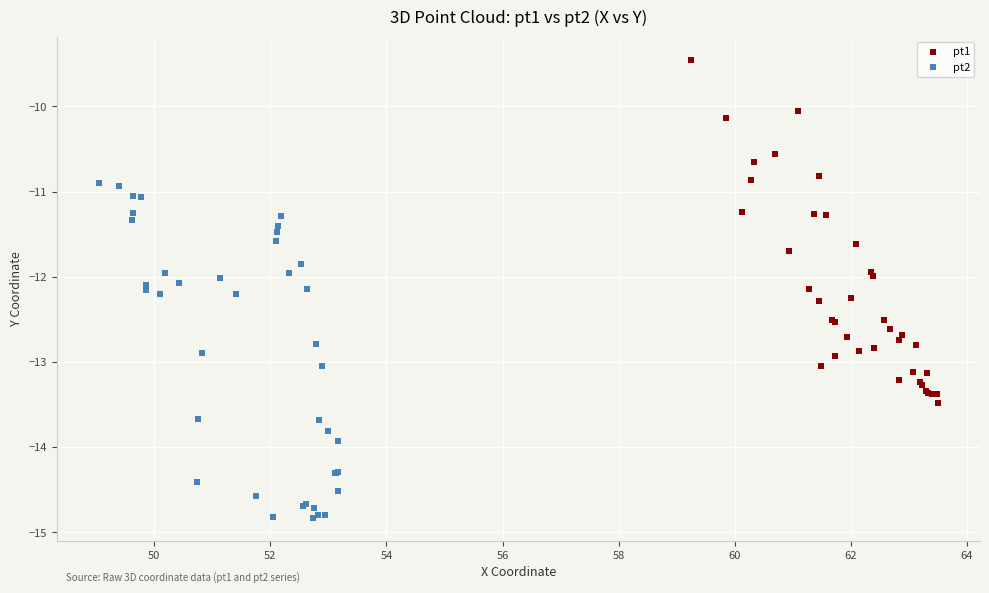

Which series has the largest Y range (max minus min)?

pt1